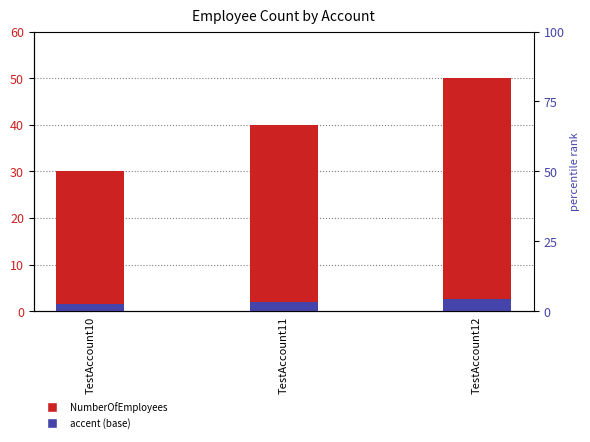

Rank the categories by accent (base) value from highest to lowest.

TestAccount12, TestAccount11, TestAccount10